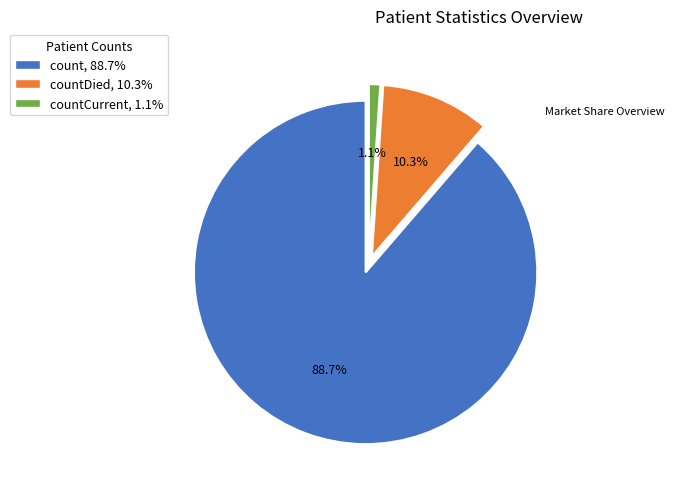

Which slice is the largest?

count, 88.7%